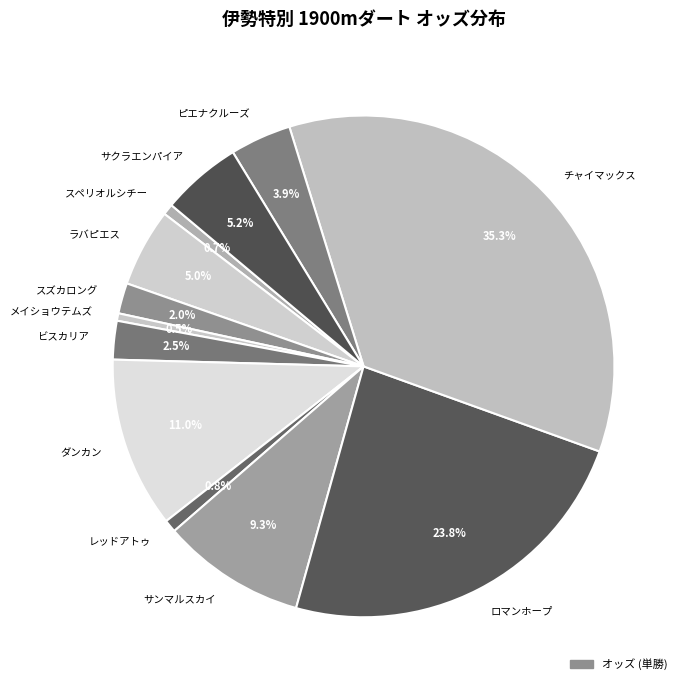

To the nearest percent, what is the combined percentage of ラバピエス and ピエナクルーズ?

9%